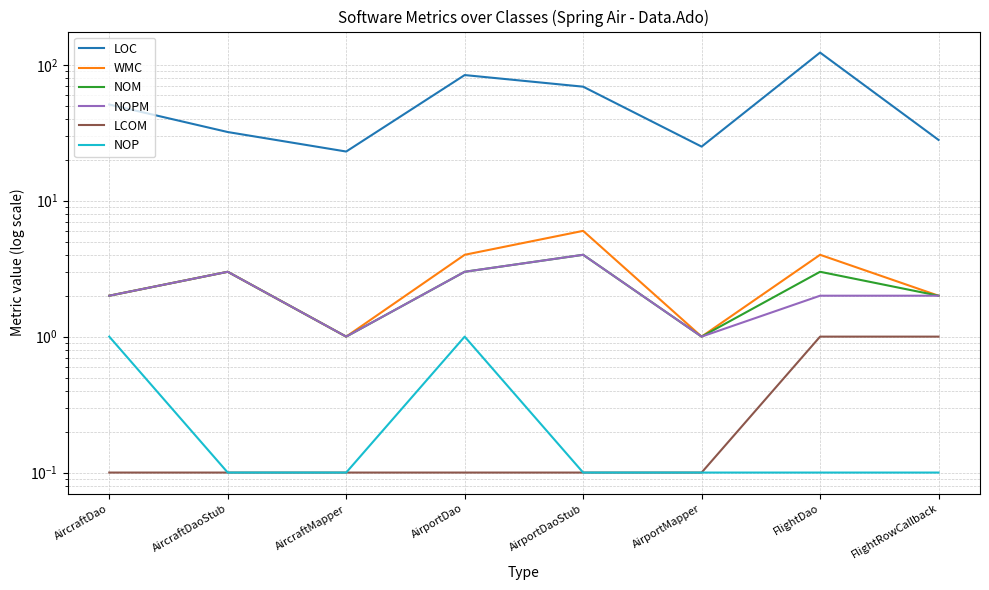

What is the minimum value for WMC?

1.0